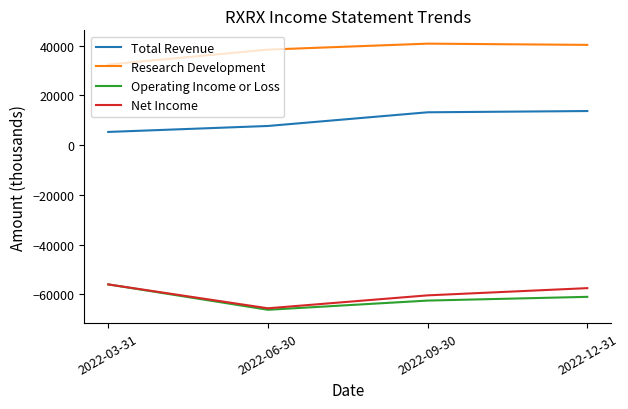

Is it true that Operating Income or Loss equals -36737 at 2022-06-30?

False